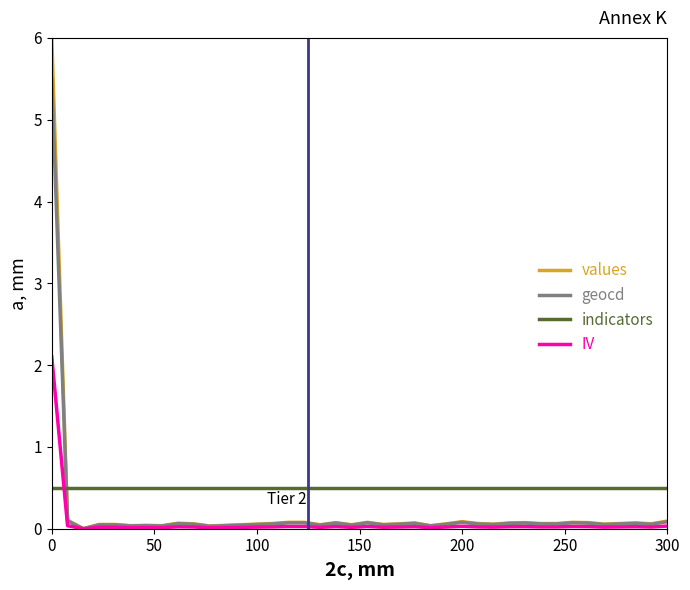

Which series has the largest range (max minus min)?

values